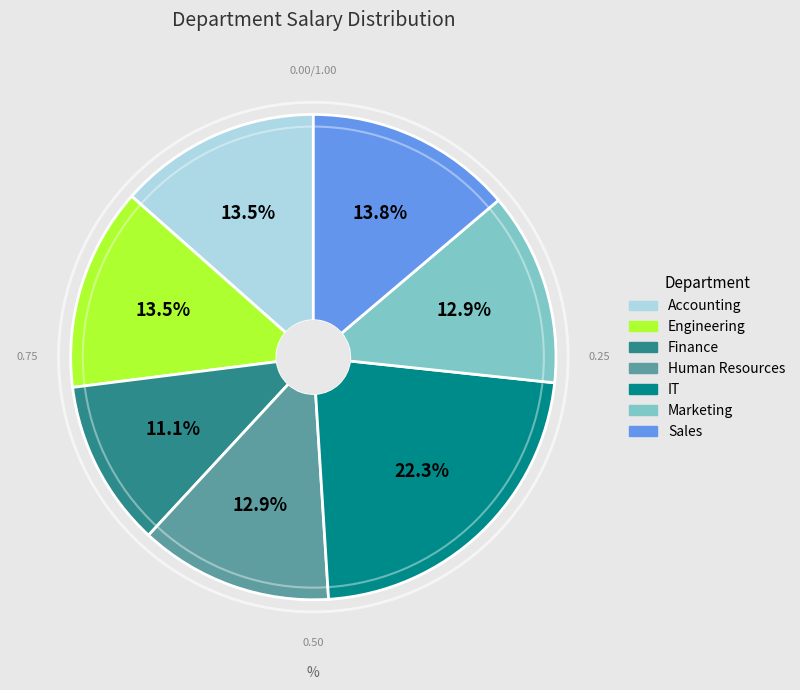

Count the number of slices in the pie.

7